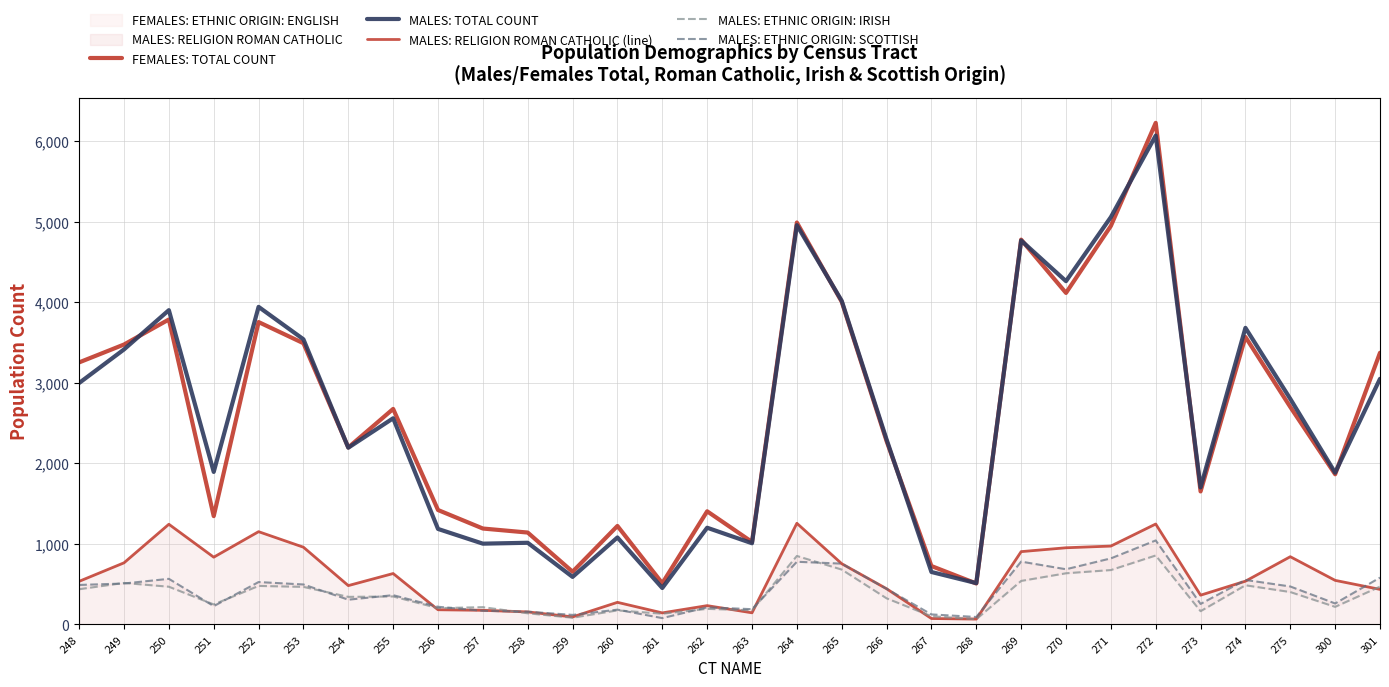

List the series in order of their peak value, highest first.

FEMALES: TOTAL COUNT, MALES: TOTAL COUNT, MALES: RELIGION ROMAN CATHOLIC (line), MALES: ETHNIC ORIGIN: SCOTTISH, MALES: ETHNIC ORIGIN: IRISH